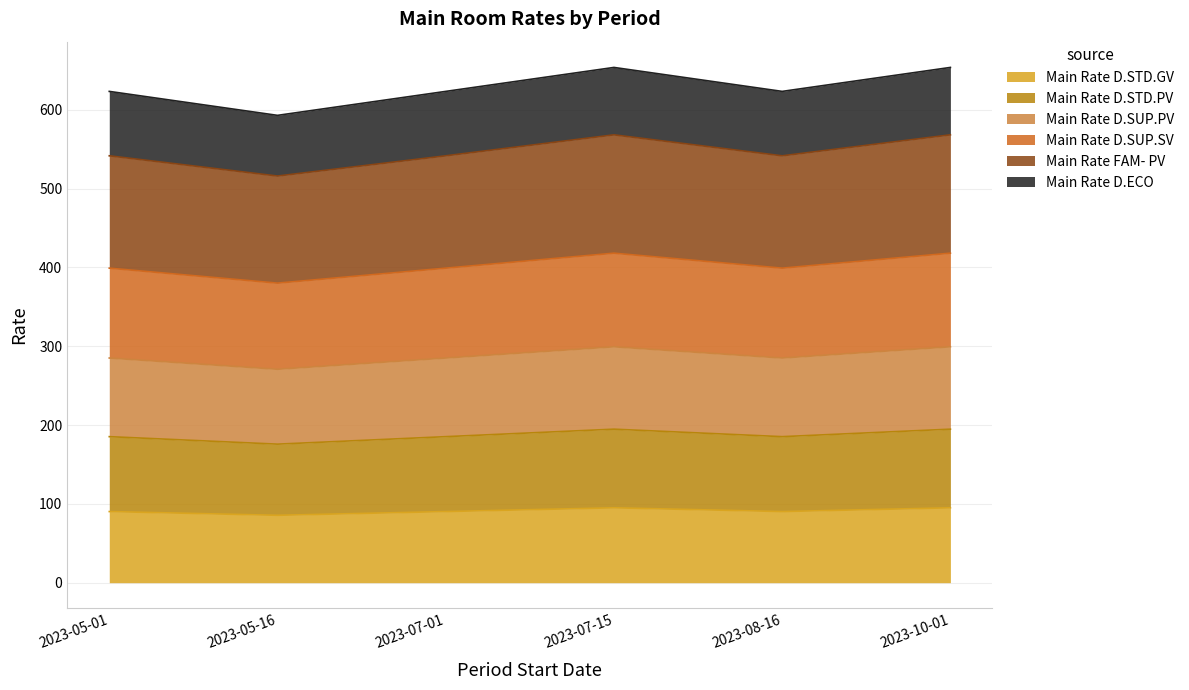

What is the difference between the highest and lowest values at 2023-07-01?

533.0